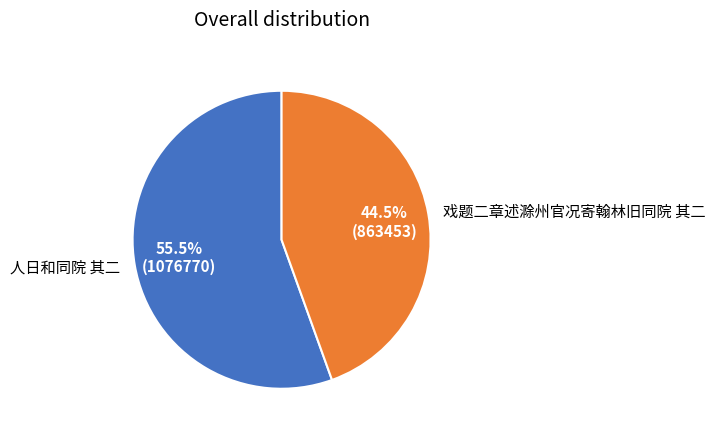

Does 人日和同院 其二 represent more than half of the total?

Yes